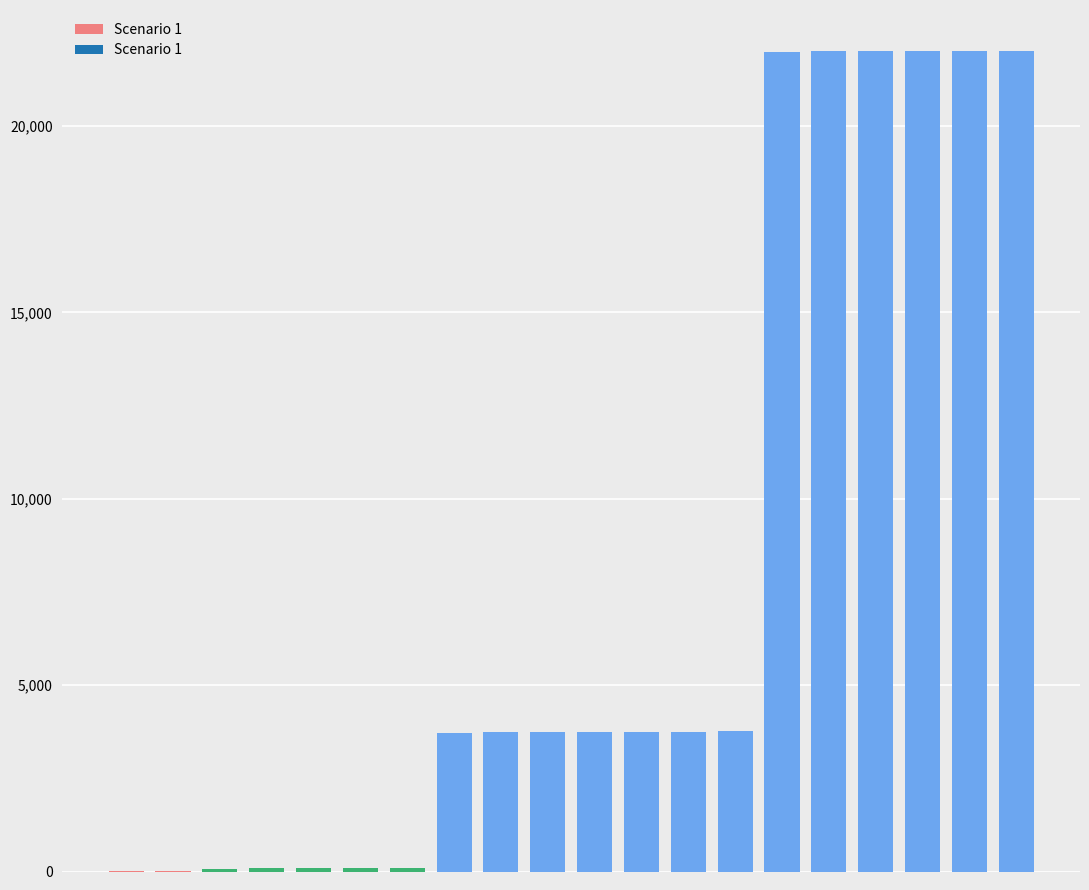

What is the greatest value displayed?

22011.8